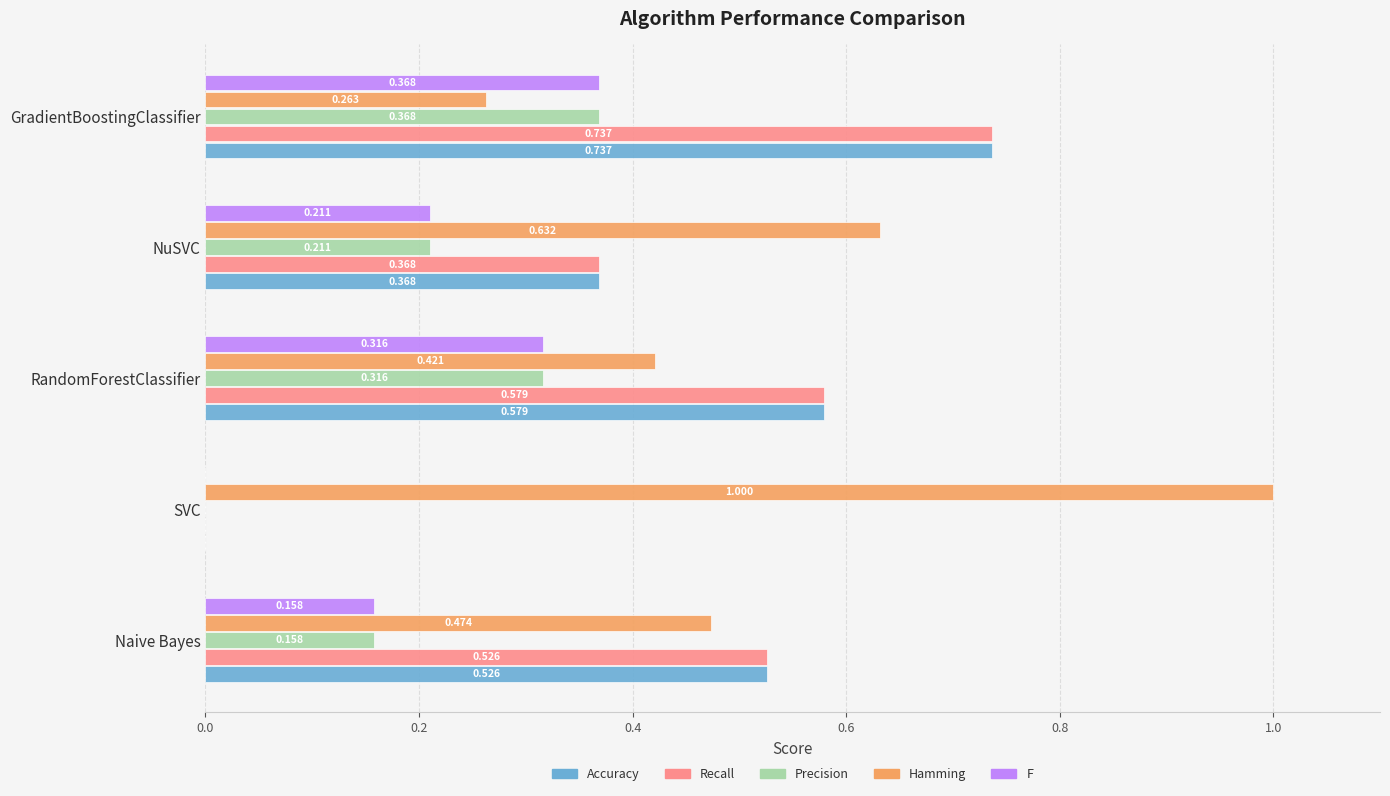

At which category is the sum across all series the highest?

GradientBoostingClassifier